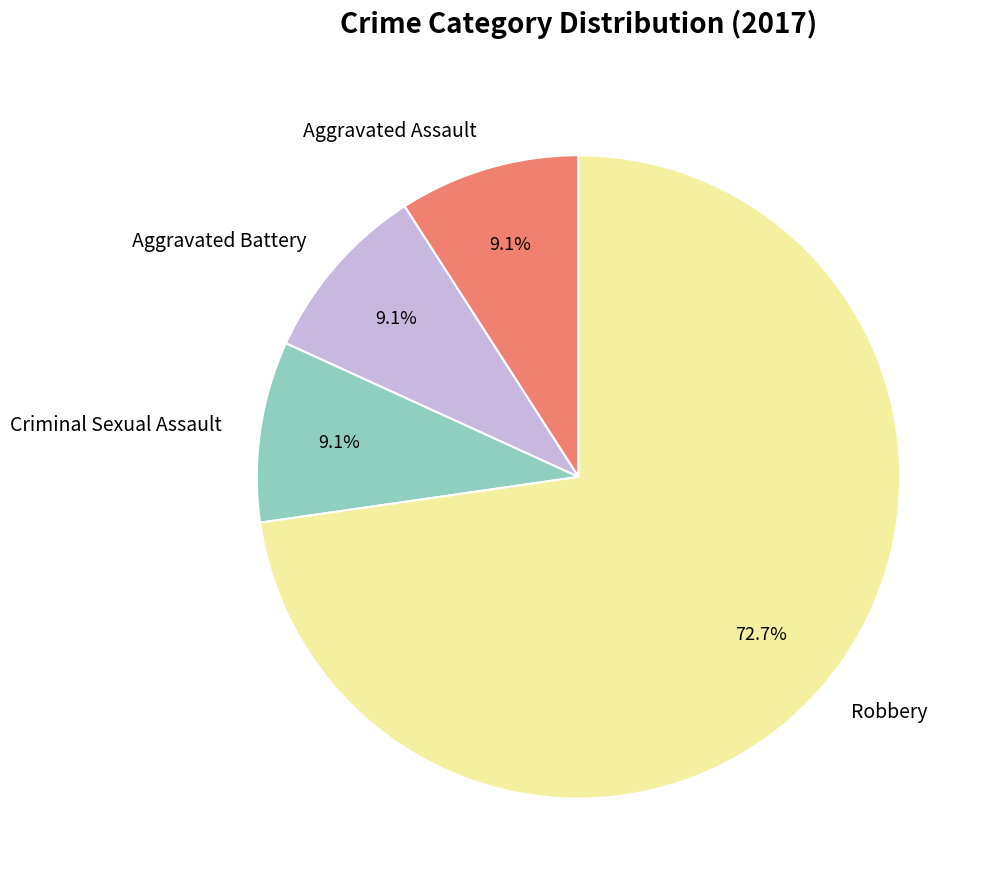

To the nearest percent, what is the average slice percentage?

25%